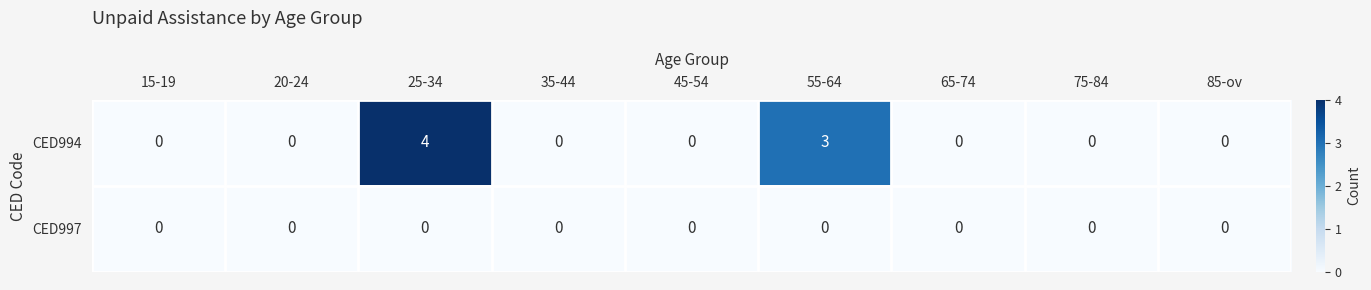

Rank the series by their maximum value, from lowest to highest.

CED997, CED994